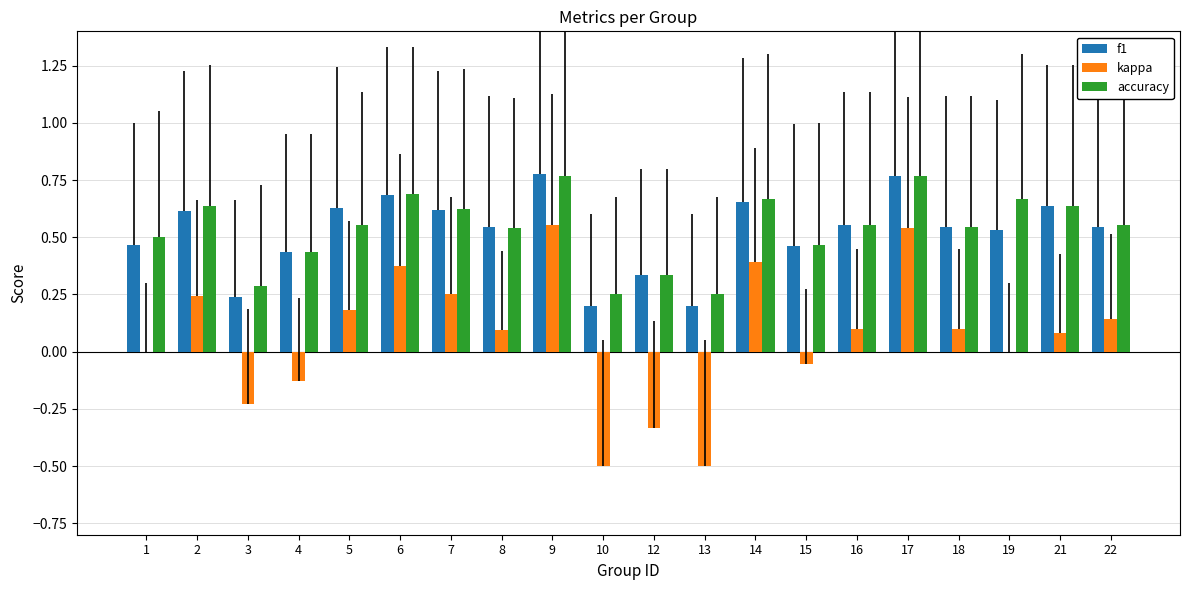

True or false: accuracy has a value of 0.2 at 13.

True